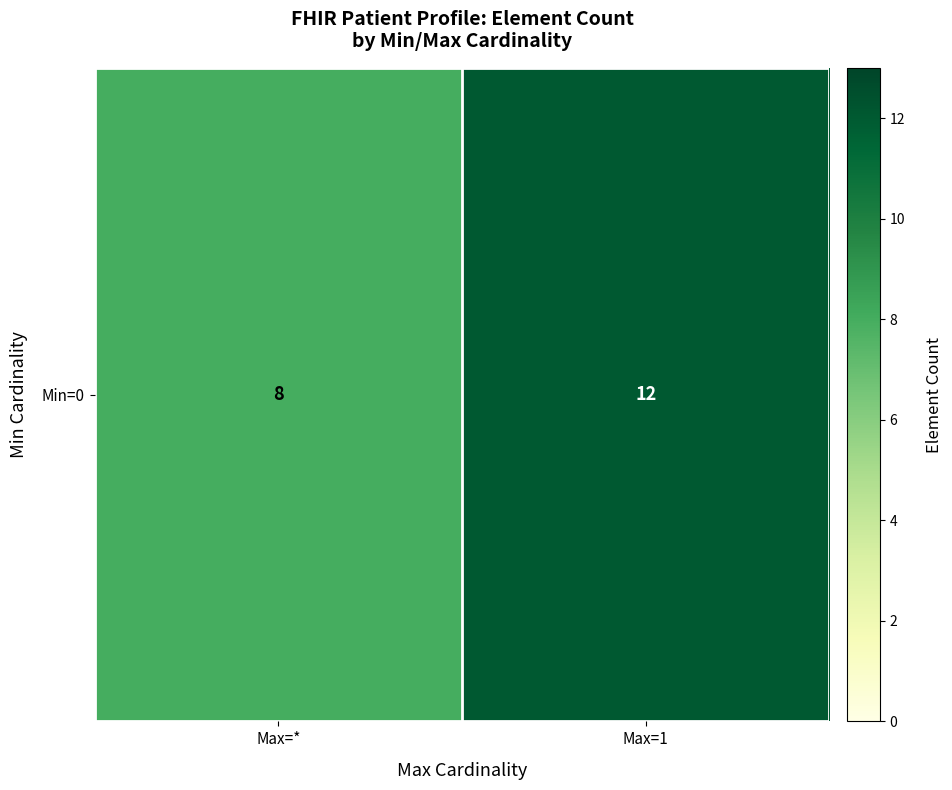

What is the maximum value shown in the chart?

12